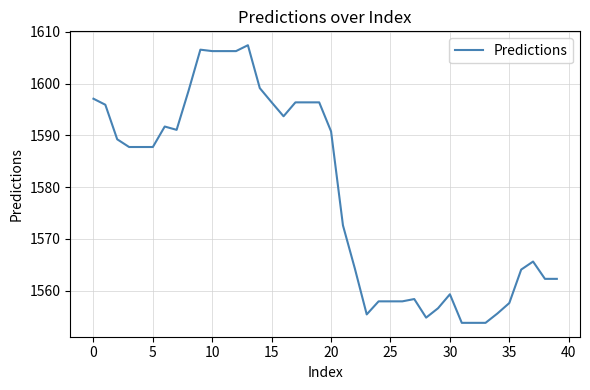

Count the number of categories in the chart.

40